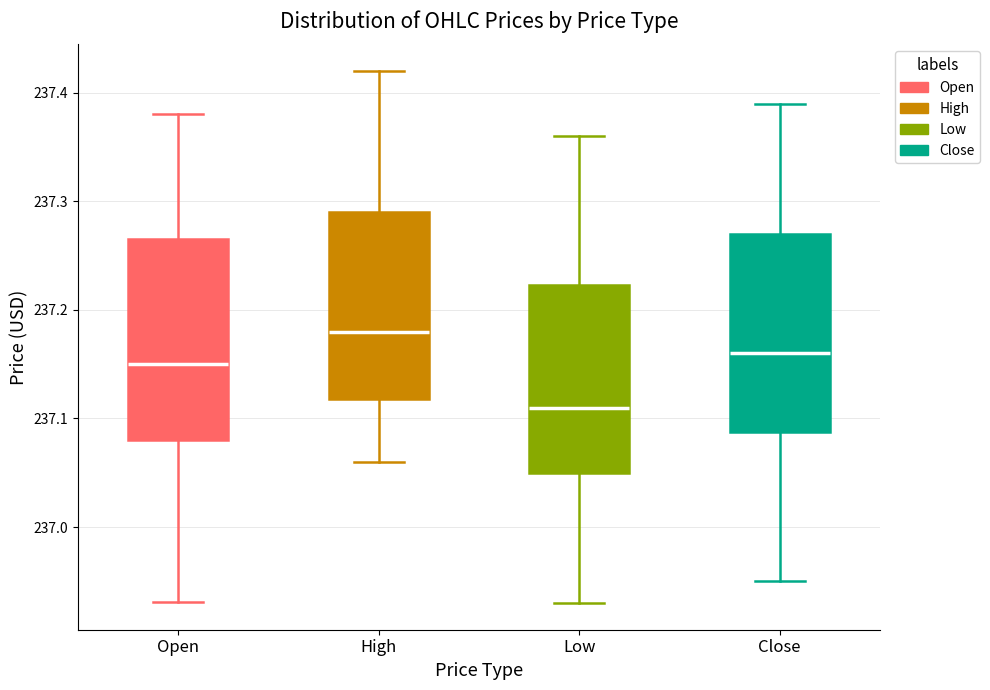

Reading left to right, transcribe this box plot: for each box, give where its median line is, the range the box spans, and where its two whiskers end, as read against the y-axis. The values are not printed on the chart, so give them approximately, as read against the axis.

Open: median 237.15, box 237.08 to 237.27, whiskers 236.93 to 237.38
High: median 237.18, box 237.12 to 237.29, whiskers 237.06 to 237.42
Low: median 237.11, box 237.05 to 237.22, whiskers 236.93 to 237.36
Close: median 237.16, box 237.09 to 237.27, whiskers 236.95 to 237.39